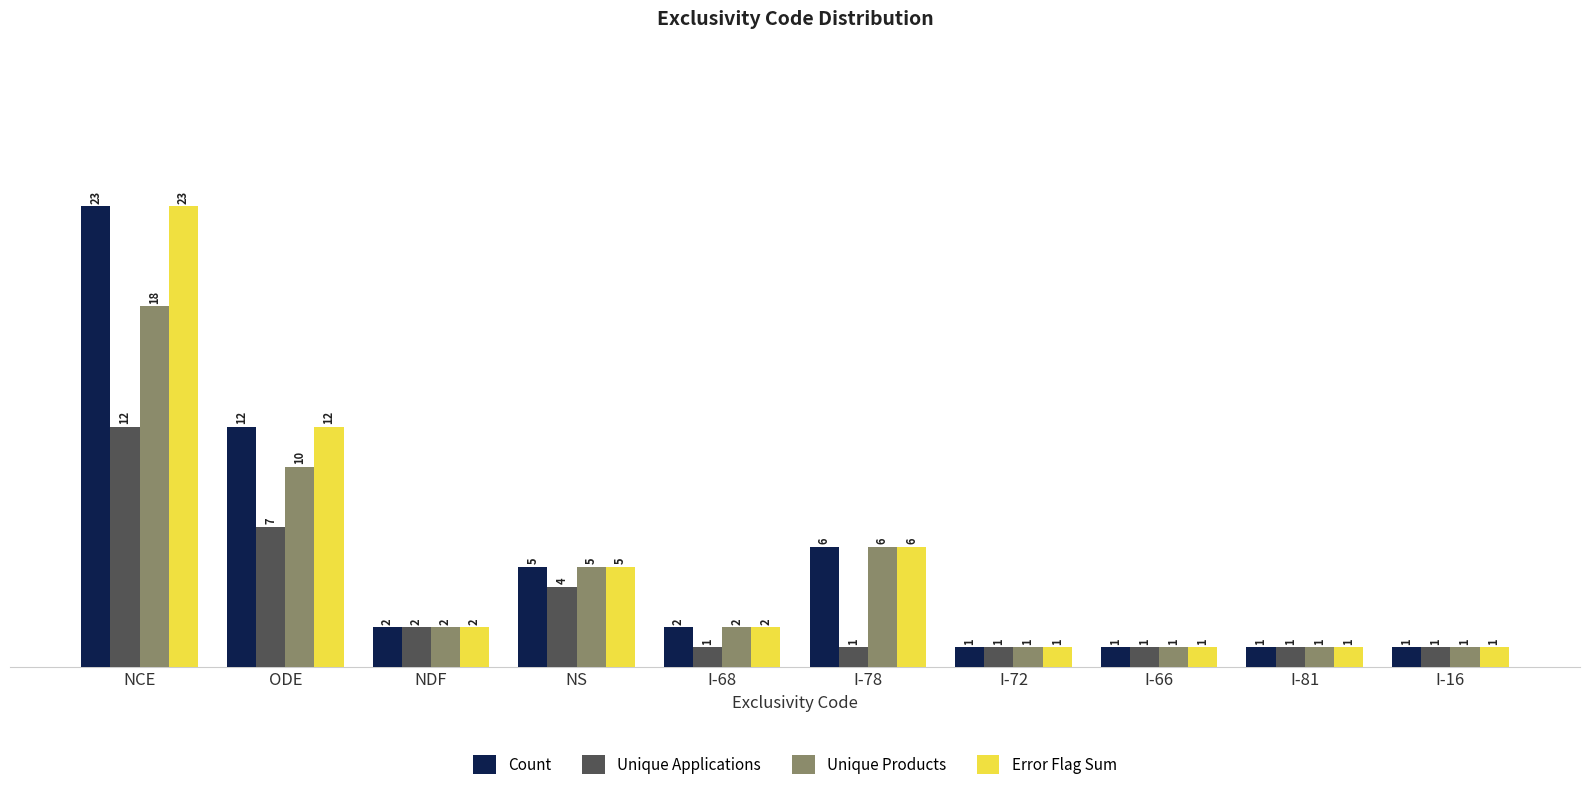

Is it true that Error Flag Sum equals 1 at I-16?

True